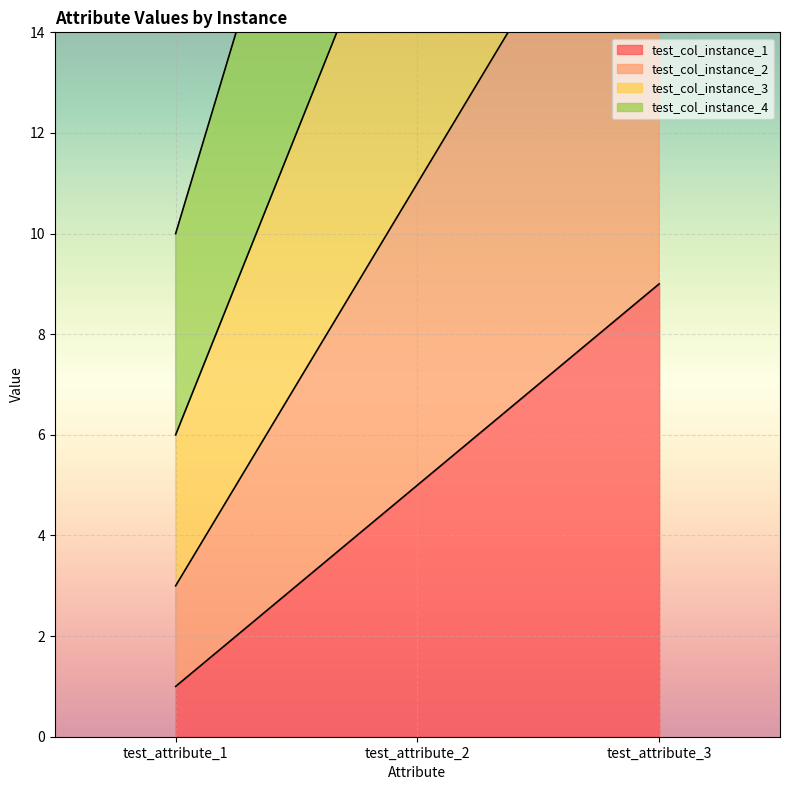

Reading left to right, what are all the values shown in this chart?

test_col_instance_1: 1	5	9
test_col_instance_2: 3	11	19
test_col_instance_3: 6	18	30
test_col_instance_4: 10	26	42